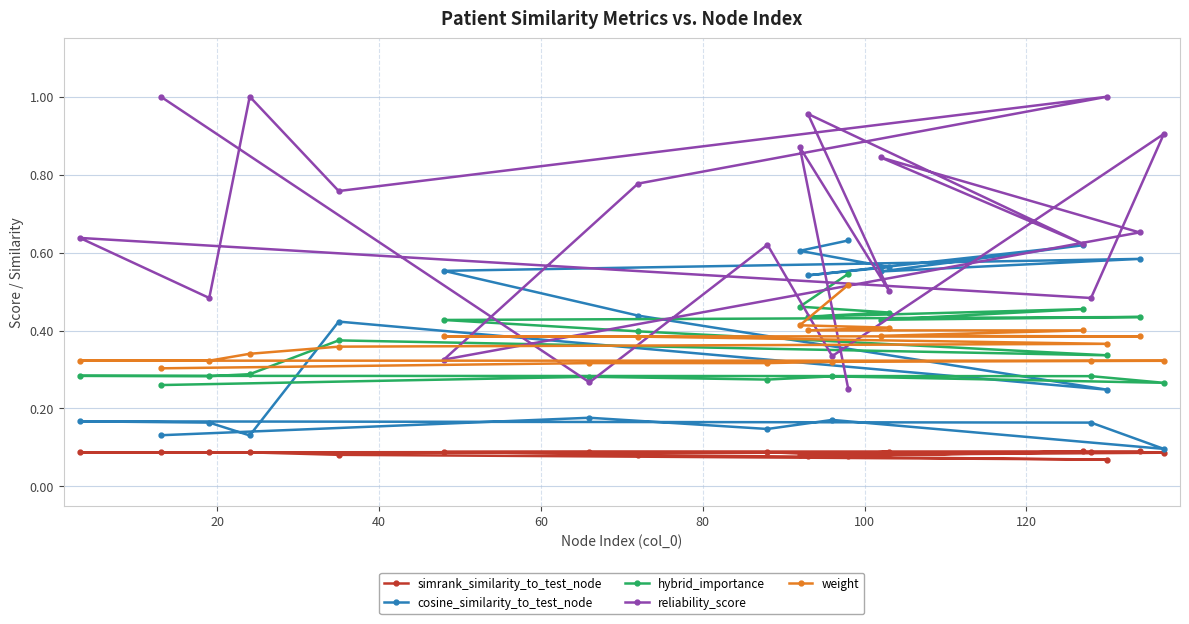

Which series has the largest total across all categories?

reliability_score